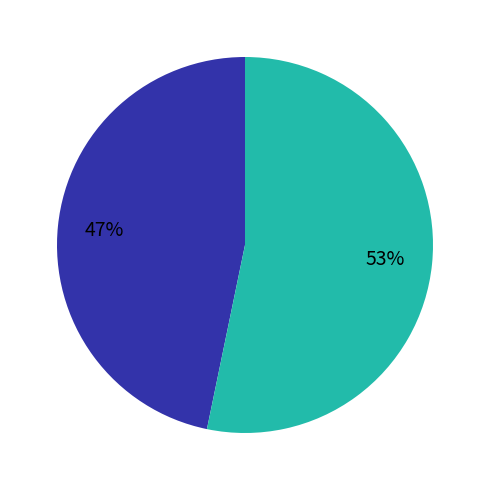

Is there a majority slice in this chart?

Yes